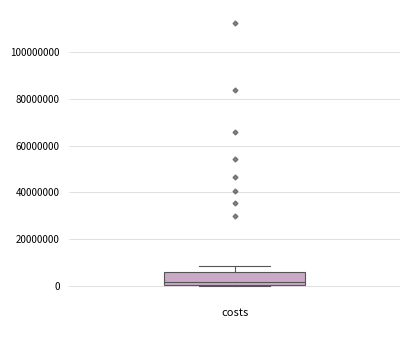

Where is the lower edge of the box for costs on the y-axis? The values are not printed on the chart, so give them approximately, as read against the axis.

0